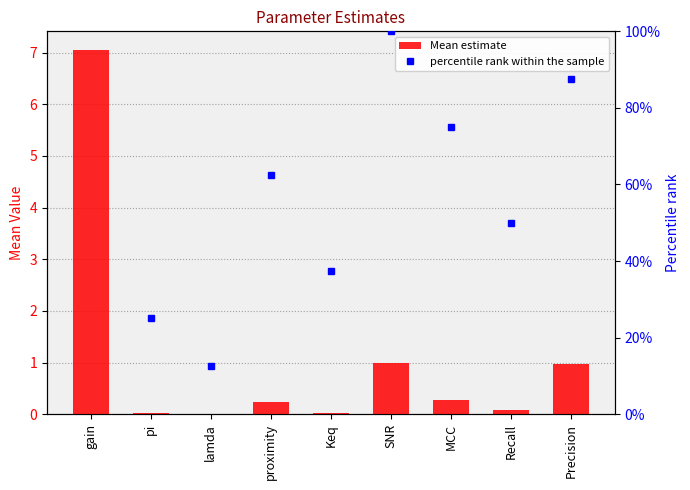

Rank the categories by value from lowest to highest.

lamda, pi, Keq, Recall, proximity, MCC, Precision, SNR, gain